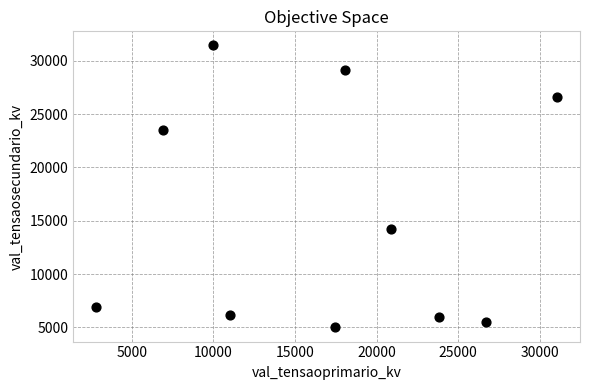

What is the range of X values (max minus min)?

28226.8